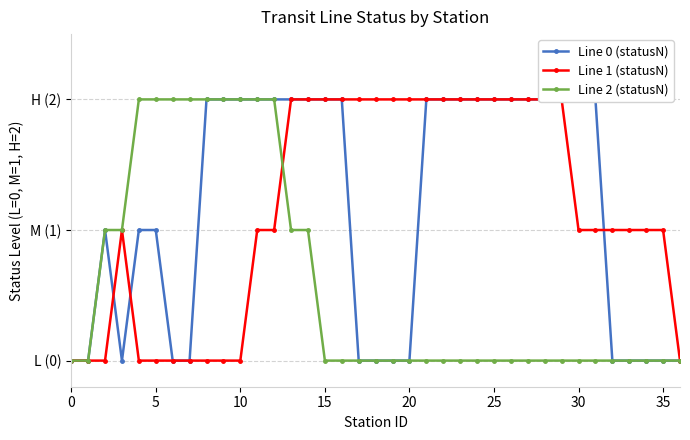

Is the value of Line 2 (statusN) at 21 greater than the value of Line 1 (statusN) at 35?

No